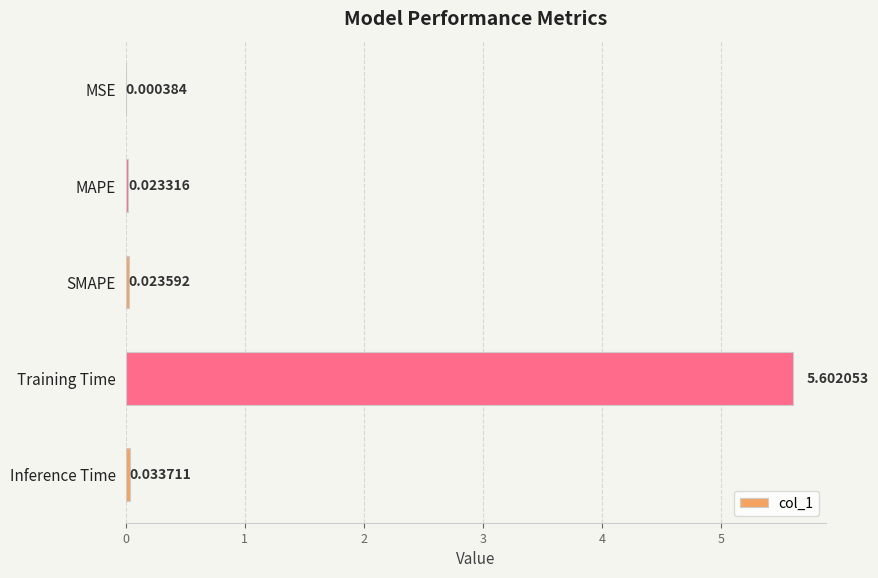

What is the greatest value displayed?

5.6